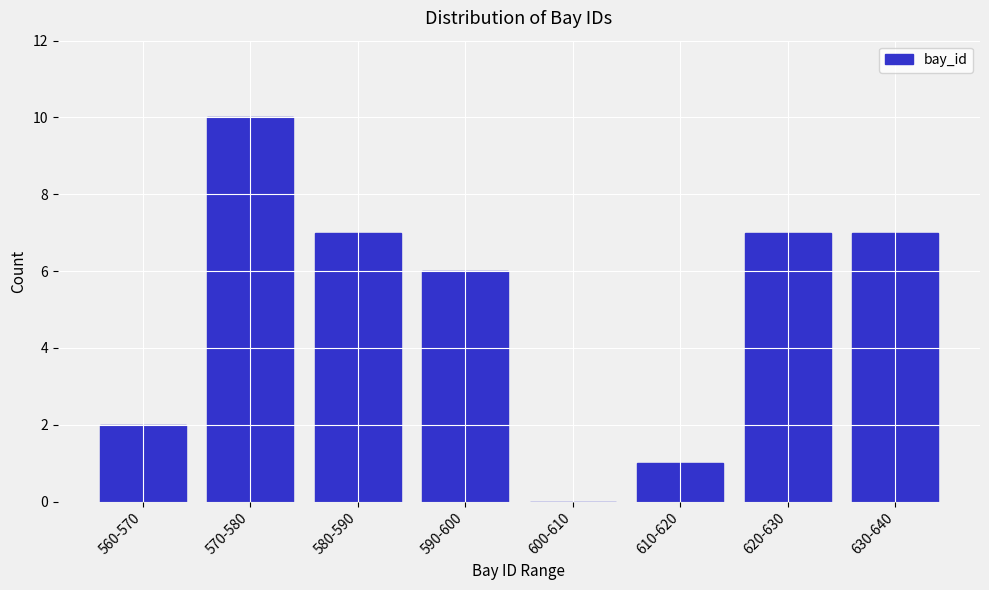

Reading left to right, extract all data points from this chart.

560-570=2	570-580=10	580-590=7	590-600=6	600-610=0	610-620=1	620-630=7	630-640=7